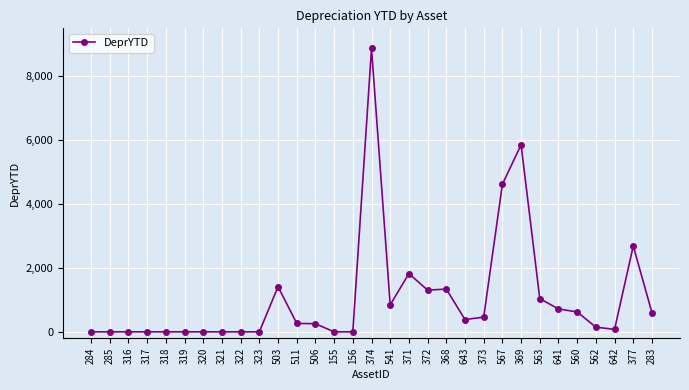

What is the maximum value shown in the chart?

8869.8